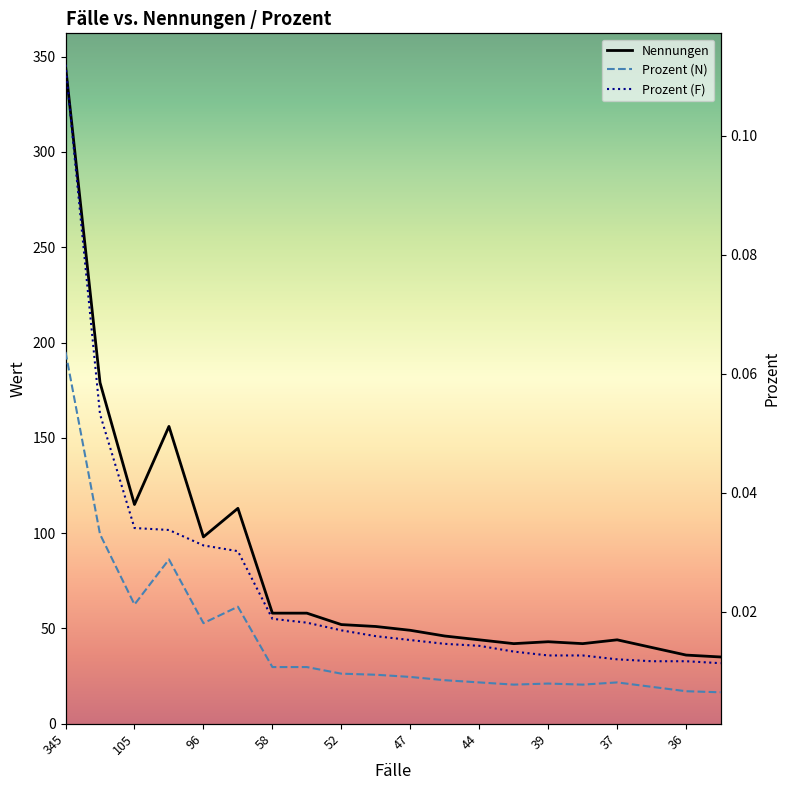

Between 19 and 14, which is larger?

14